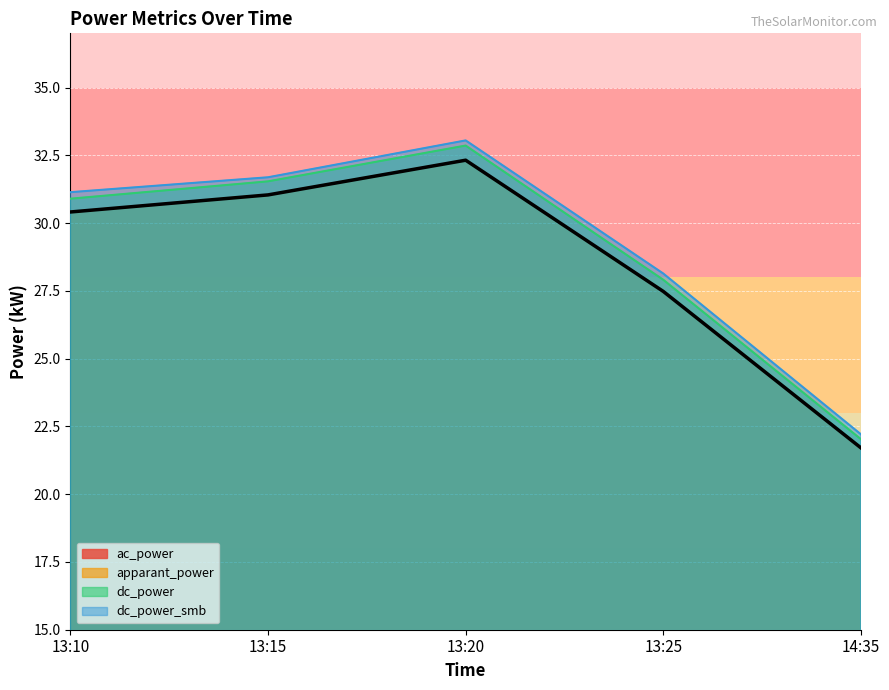

Reading left to right, what are all the values shown in this chart?

ac_power: 13:10=30.4	13:15=31.0	13:20=32.3	13:25=27.5	14:35=21.7
apparant_power: 13:10=30.4	13:15=31.0	13:20=32.3	13:25=27.5	14:35=21.7
dc_power: 13:10=30.9	13:15=31.5	13:20=32.9	13:25=27.9	14:35=22.0
dc_power_smb: 13:10=31.1	13:15=31.7	13:20=33.0	13:25=28.1	14:35=22.2